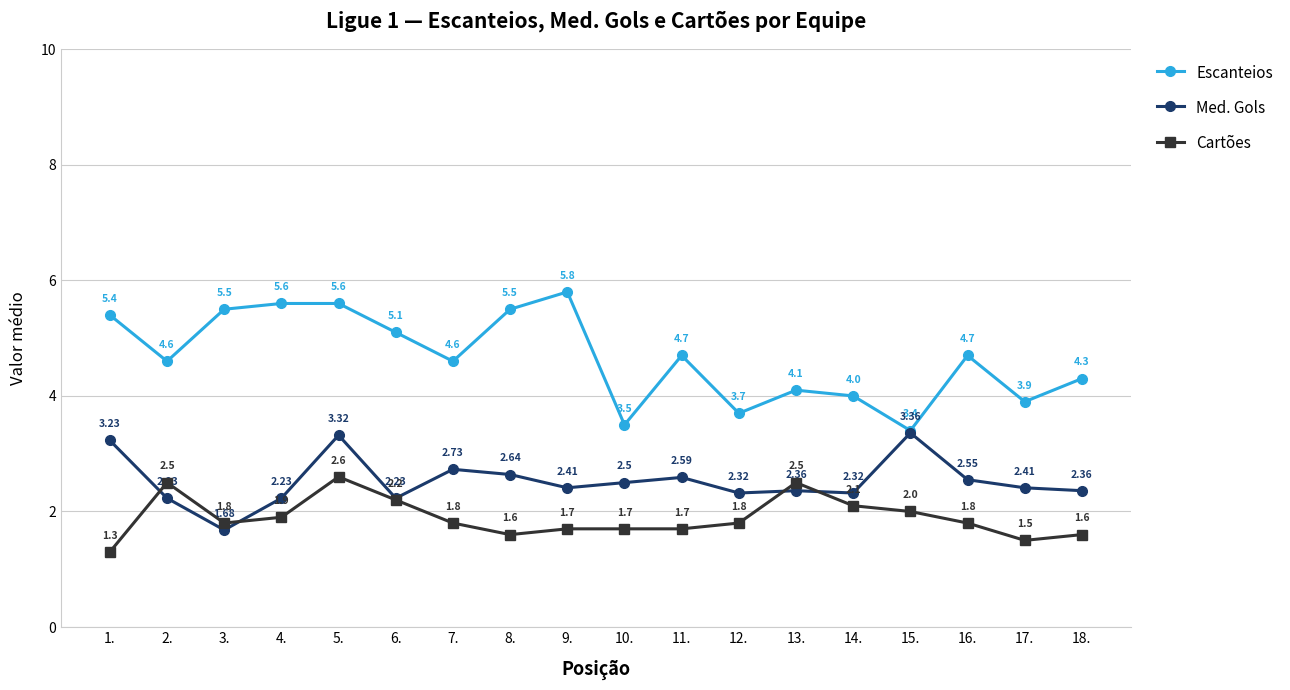

Rank the series by their maximum value, from lowest to highest.

Cartões, Med. Gols, Escanteios